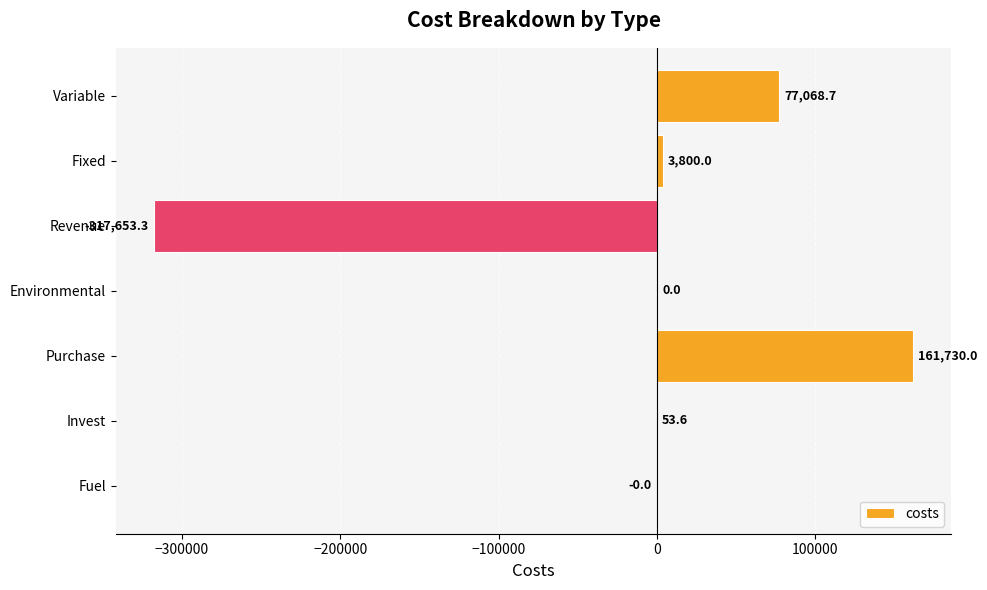

What is the sum of the values at Environmental and Fixed?

3800.0